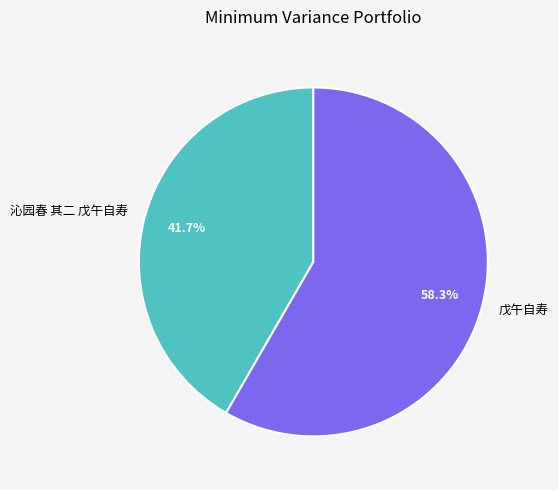

True or false: 戊午自寿 accounts for 58% of the total.

True